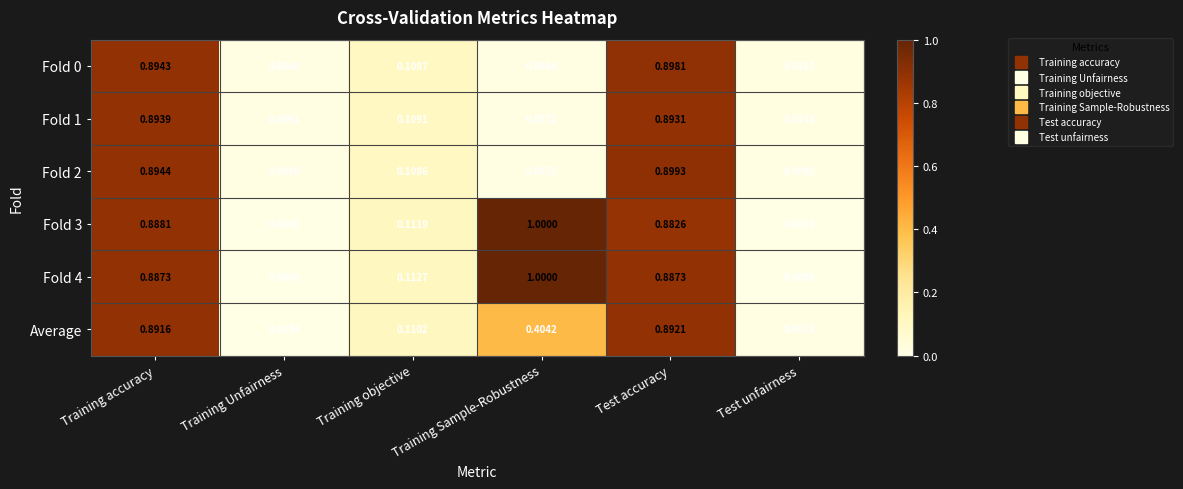

Which category has the lowest value in the Fold 0 series?

Training Unfairness